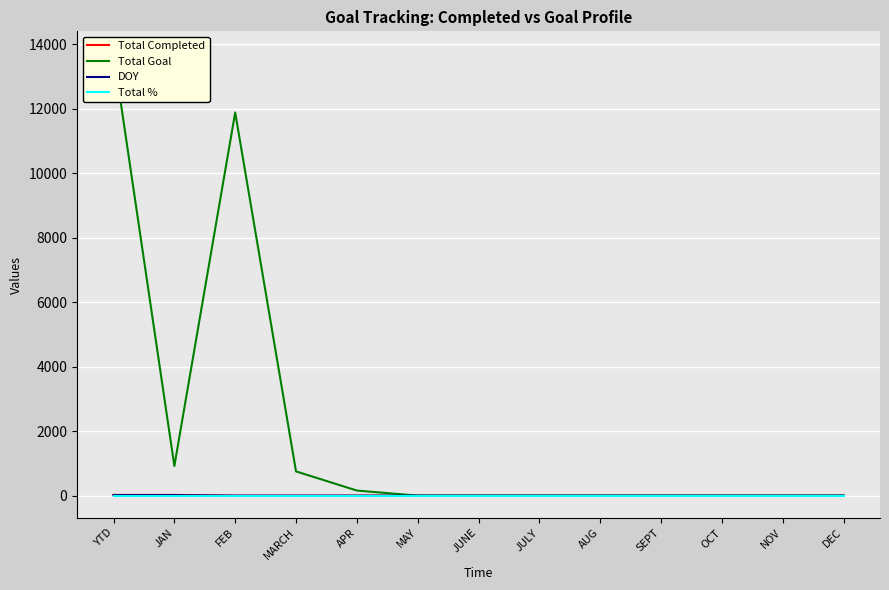

Which has a higher value, NOV or DEC?

NOV